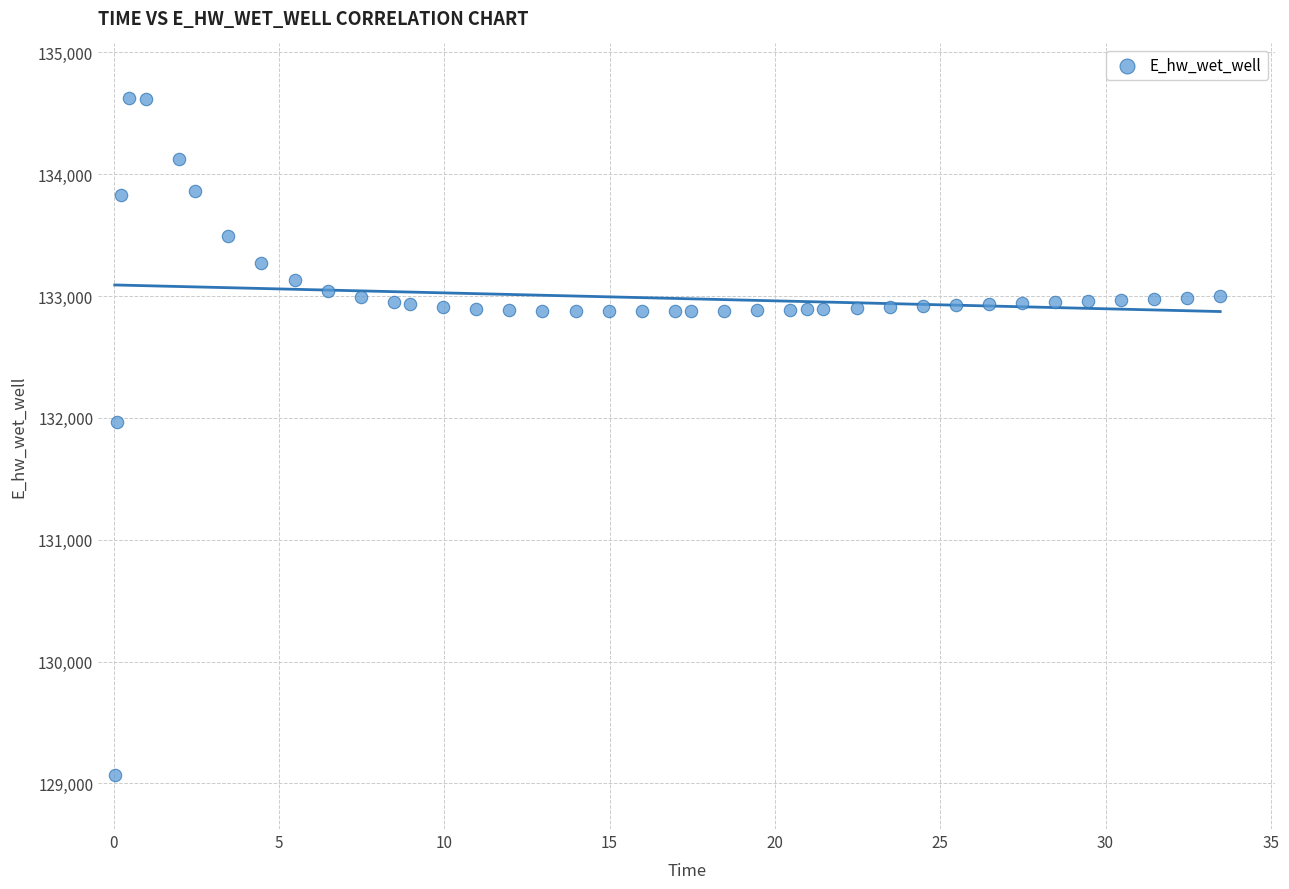

What Y value in the scatter plot is closest to 131849?

131970.0